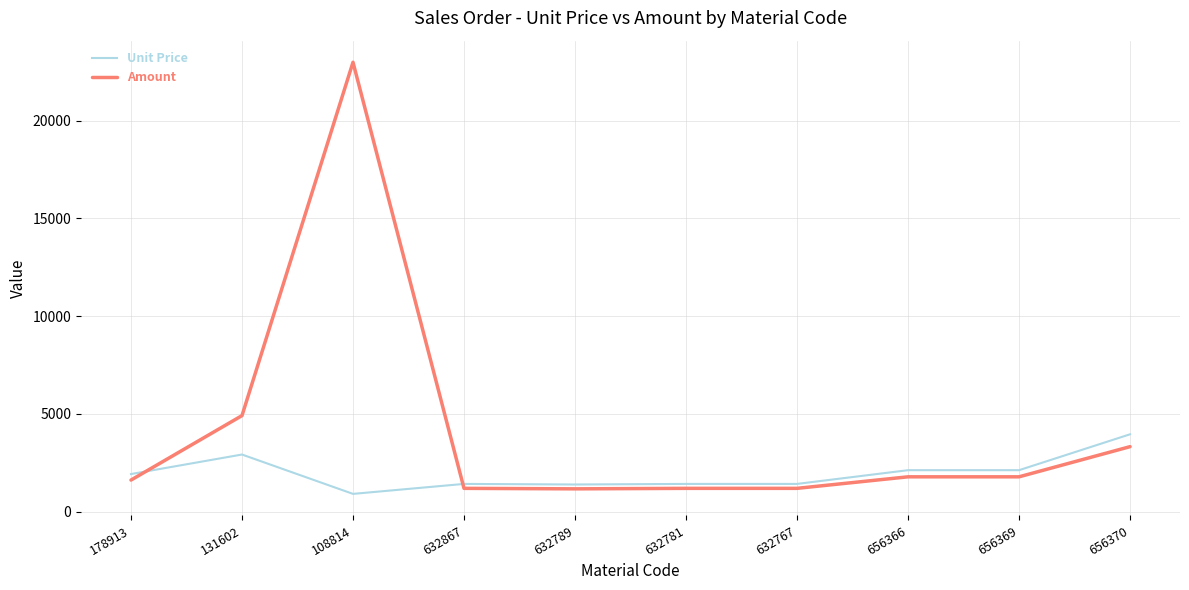

What is the minimum value for Amount?

1169.7